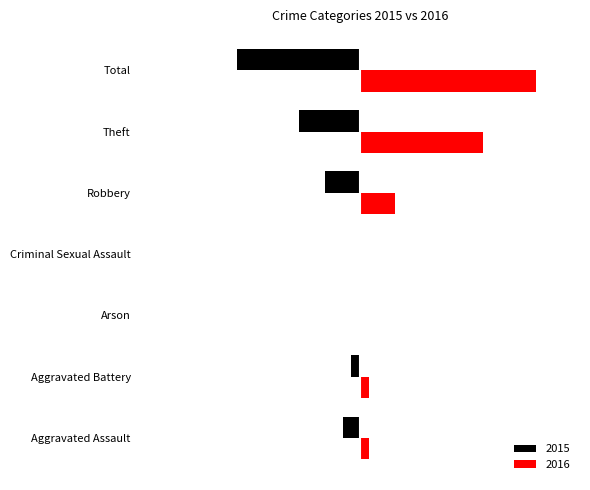

What are all the series names shown in the legend?

2015, 2016